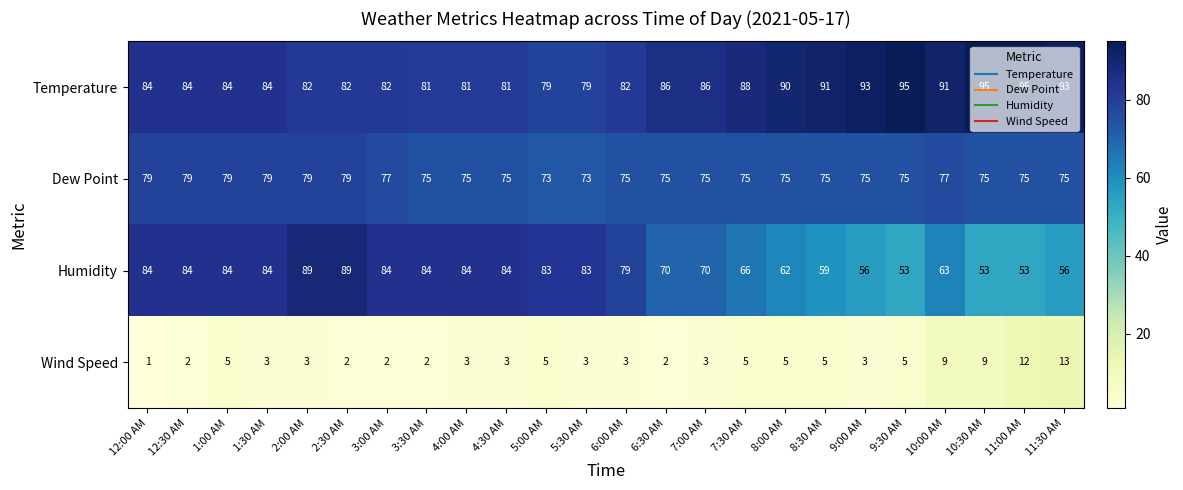

What value does the Dew Point series have at 1:00 AM?

79